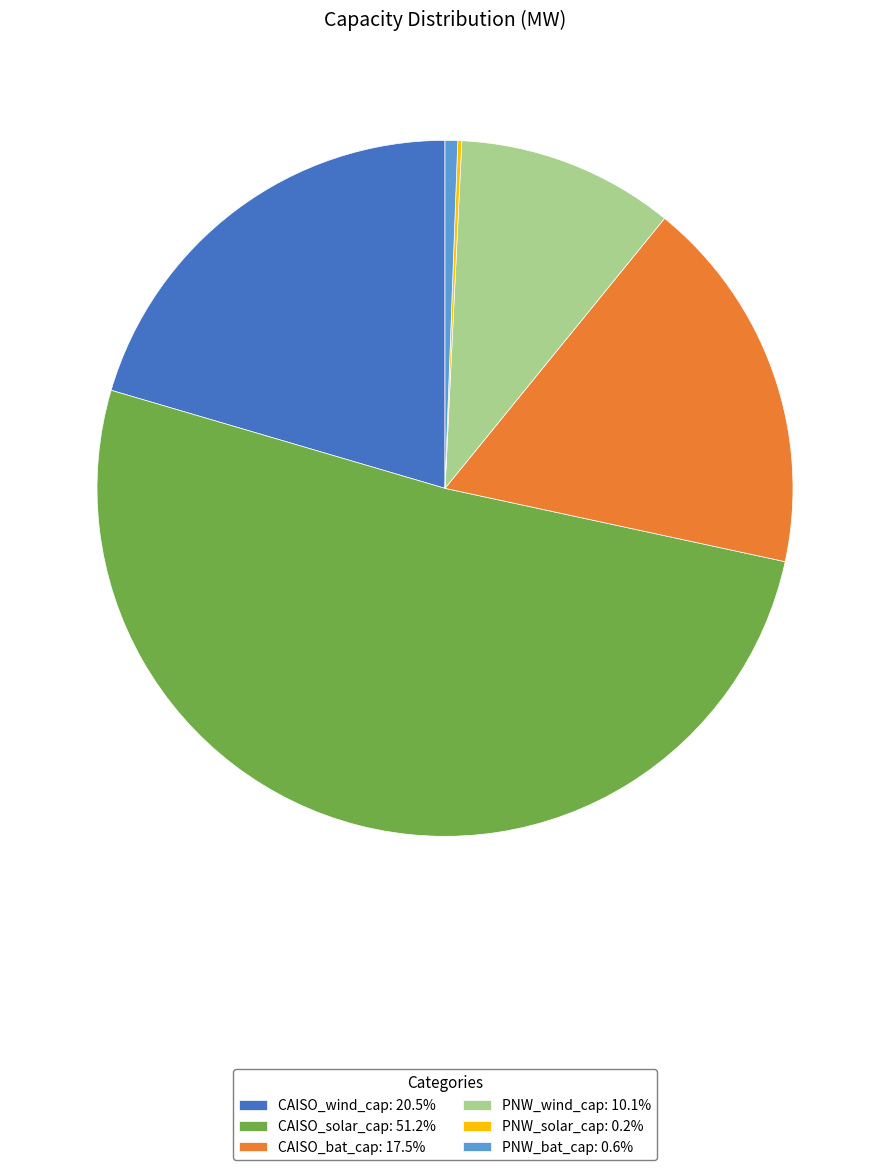

Which has a higher value, PNW_wind_cap or CAISO_wind_cap?

CAISO_wind_cap